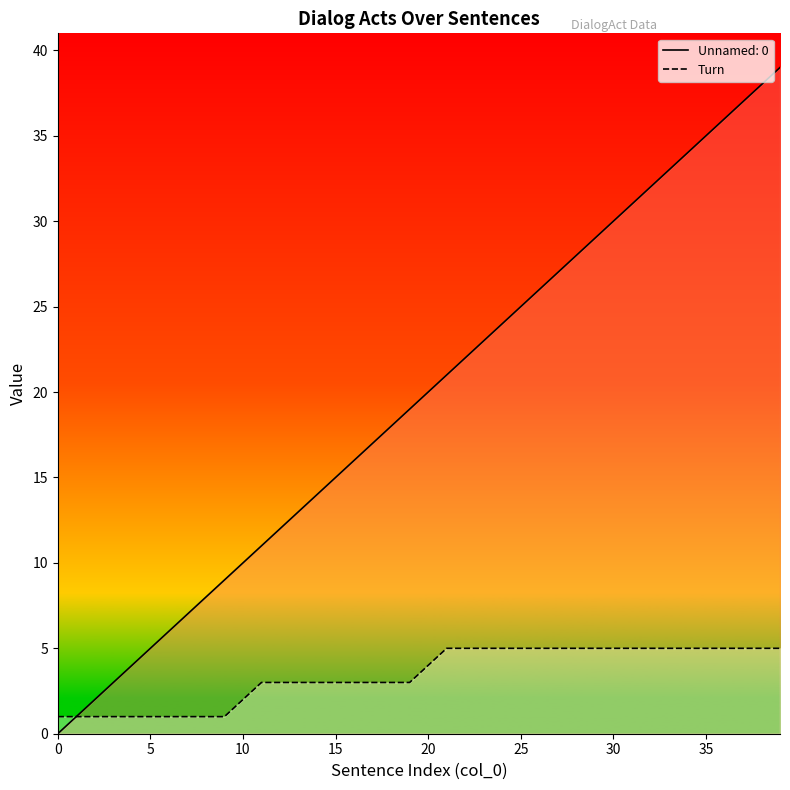

Reading right to left, extract all data points from this chart.

5	5	5	5	5	5	5	5	5	5	5	5	5	5	5	5	5	5	5	4	3	3	3	3	3	3	3	3	3	2	1	1	1	1	1	1	1	1	1	1